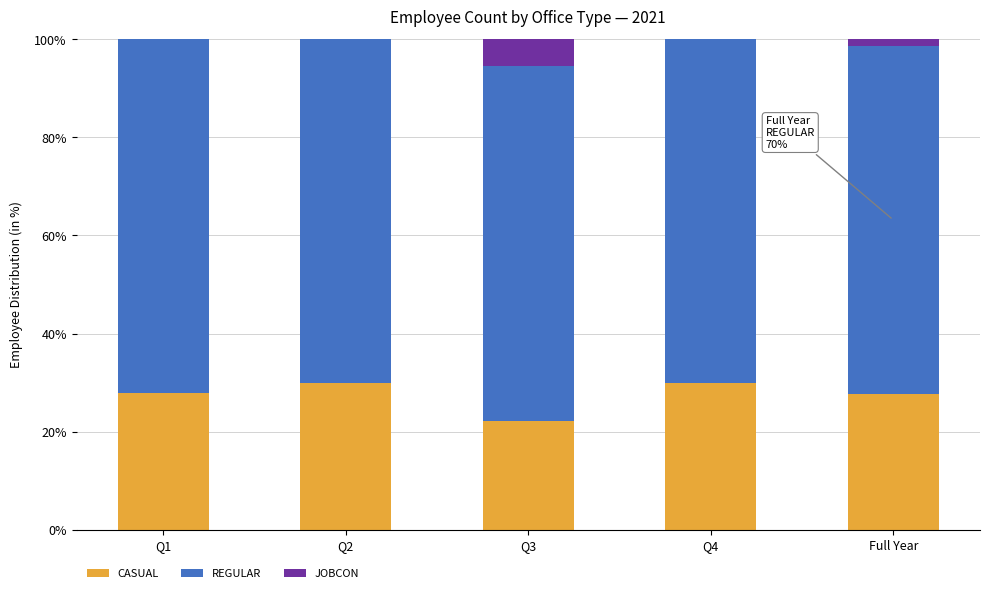

What is the total value across all series at Q2?

100.0